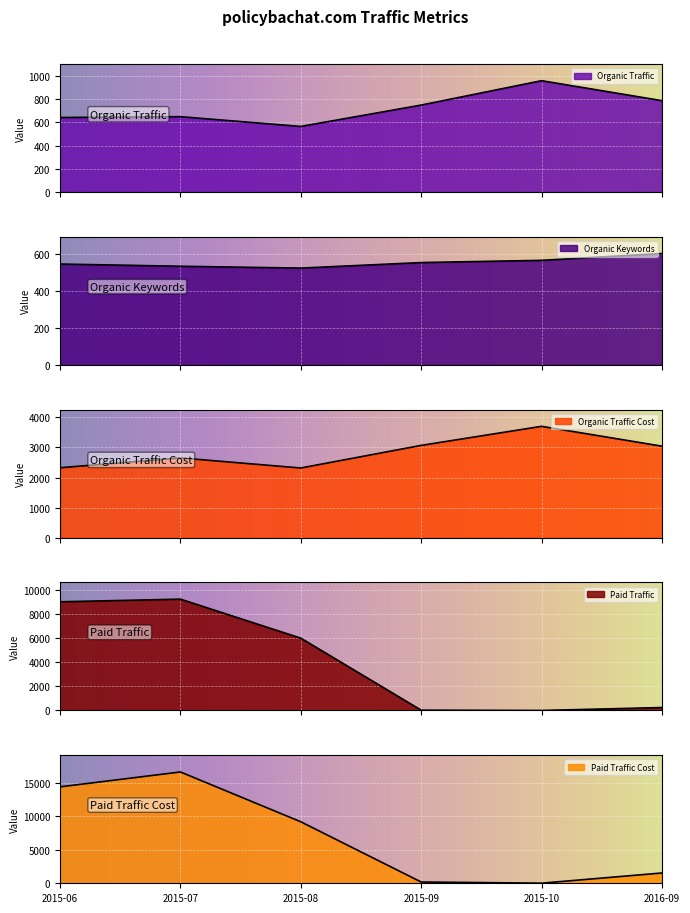

What is the label of the 6th point from the left?

2016-09